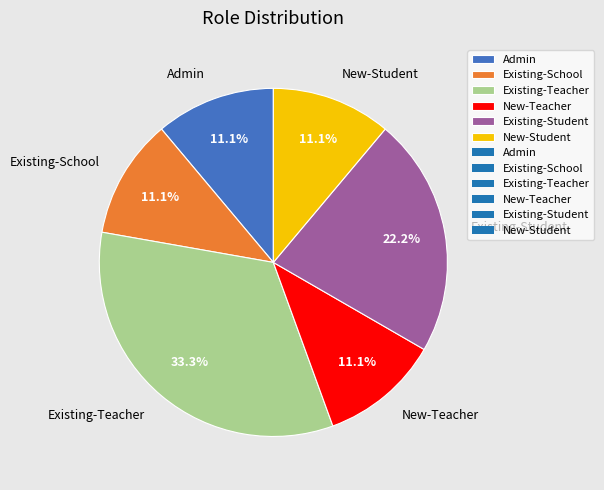

To the nearest percent, what percentage of the pie is Admin?

11%